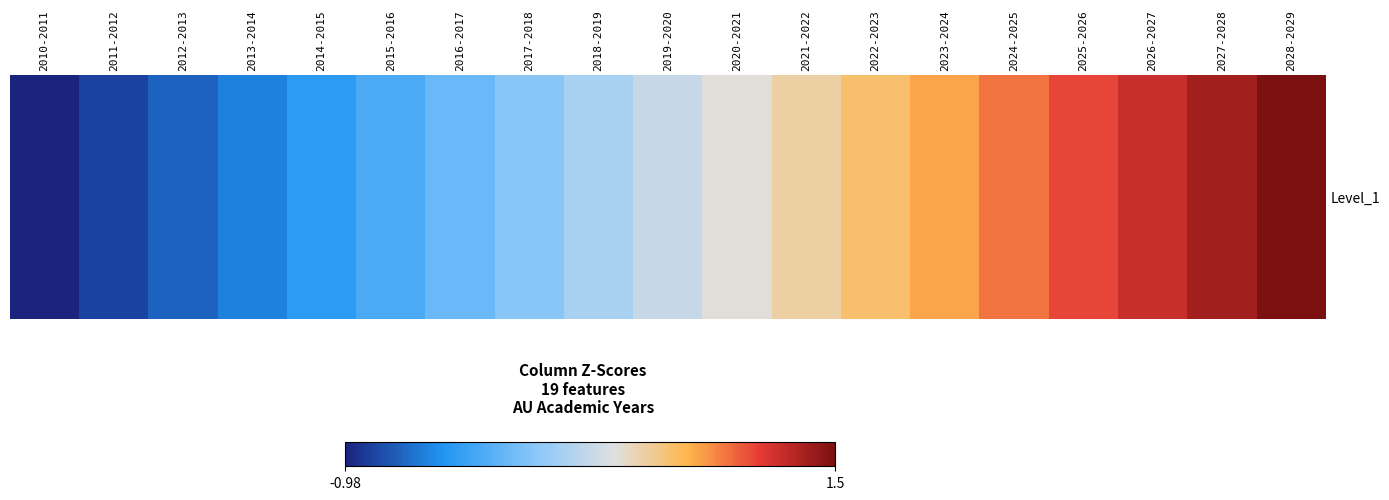

List the labels in order of value, largest first.

2028-2029, 2027-2028, 2026-2027, 2025-2026, 2024-2025, 2023-2024, 2022-2023, 2021-2022, 2020-2021, 2019-2020, 2018-2019, 2017-2018, 2016-2017, 2015-2016, 2014-2015, 2013-2014, 2012-2013, 2011-2012, 2010-2011